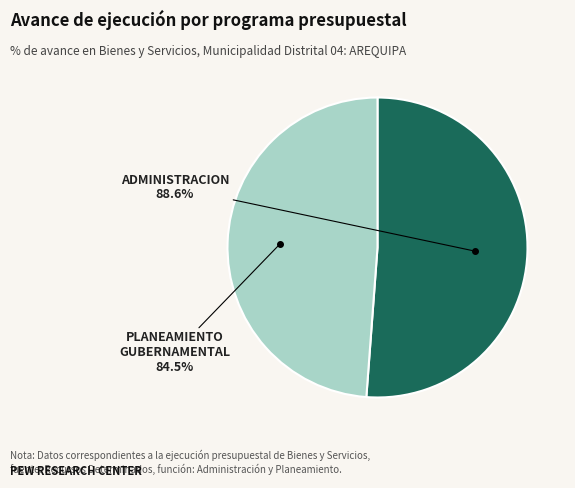

The 006: PLANEAMIENTO GUBERNAMENTAL slice represents 64% of the pie. True or false?

False